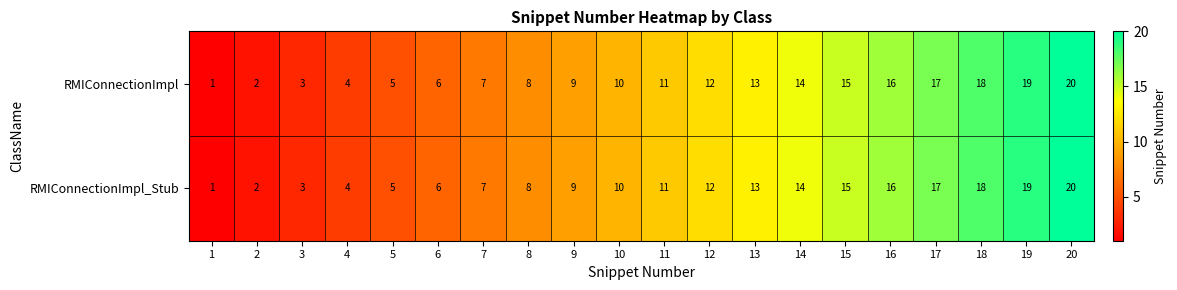

Count the number of data series in this chart.

2